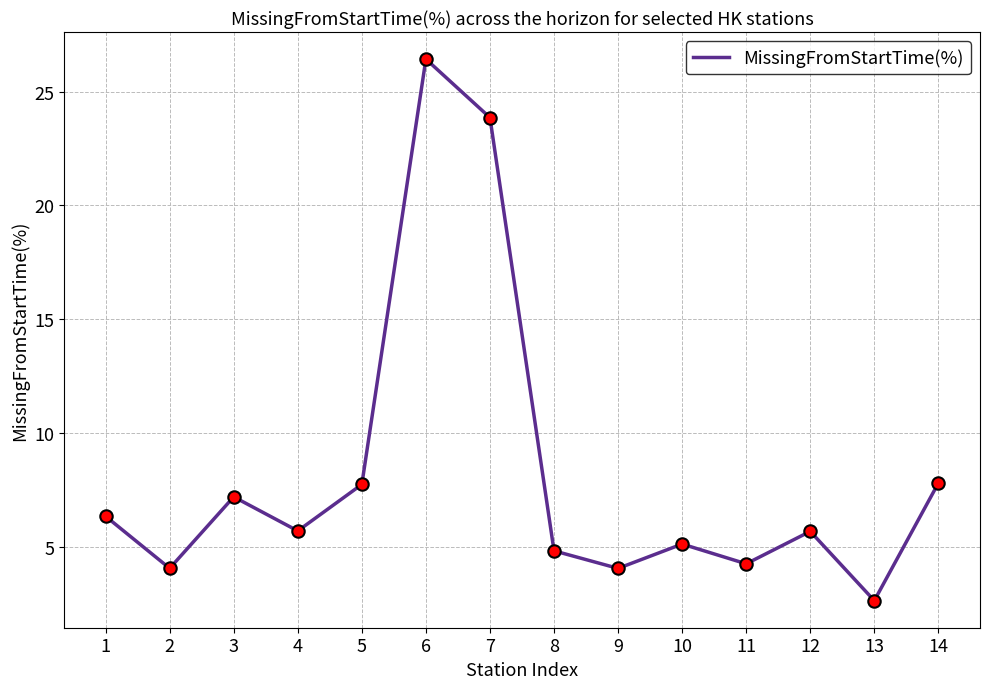

Approximately how many times larger is the value at 8 compared to 4?

0.8